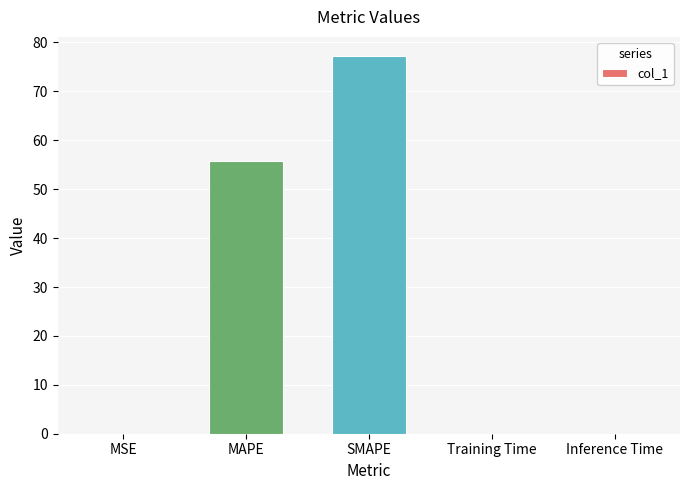

The chart shows a value of 77.3 at SMAPE. True or false?

True